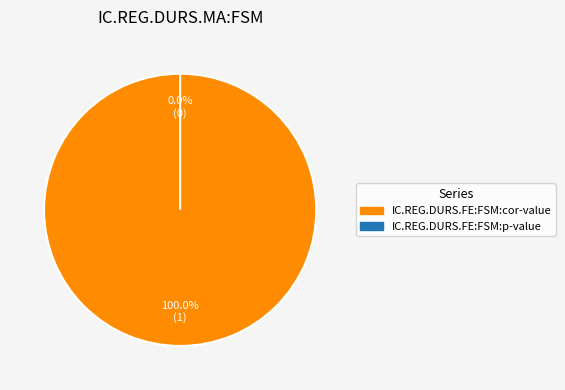

To the nearest percent, what is the difference between the IC.REG.DURS.FE:FSM:p-value and IC.REG.DURS.FE:FSM:cor-value slice percentages?

100%